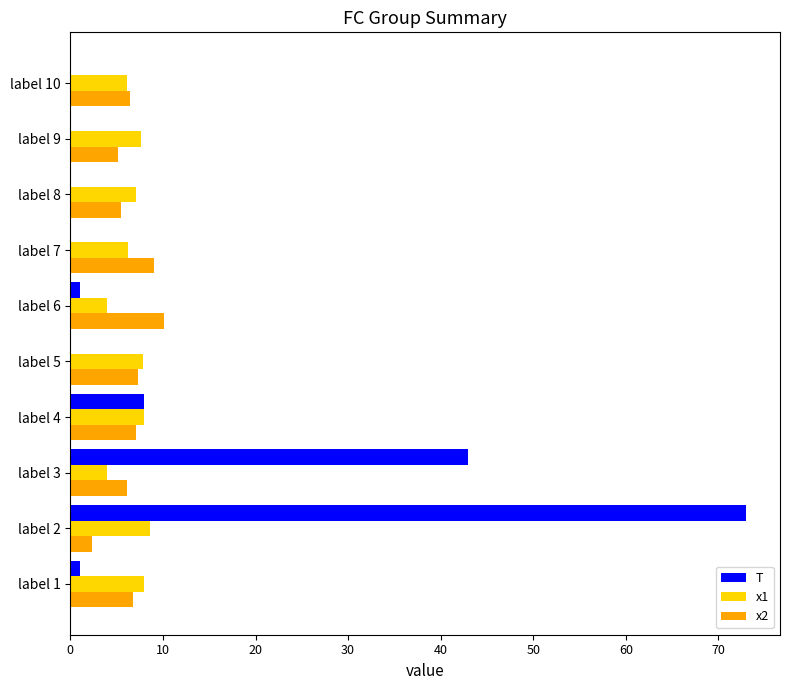

Is it true that x1 equals 7.8 at label 5?

True